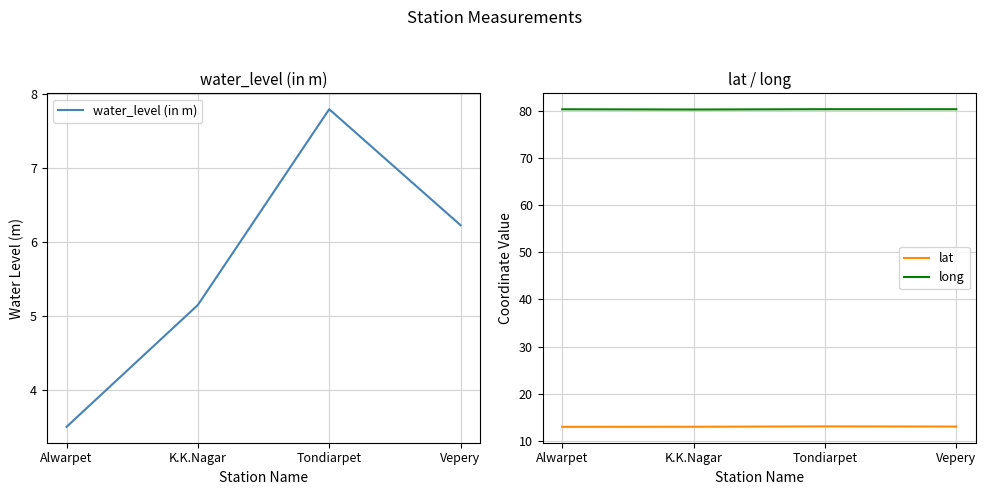

Rank the series at Tondiarpet from lowest to highest value.

water_level (in m), lat, long